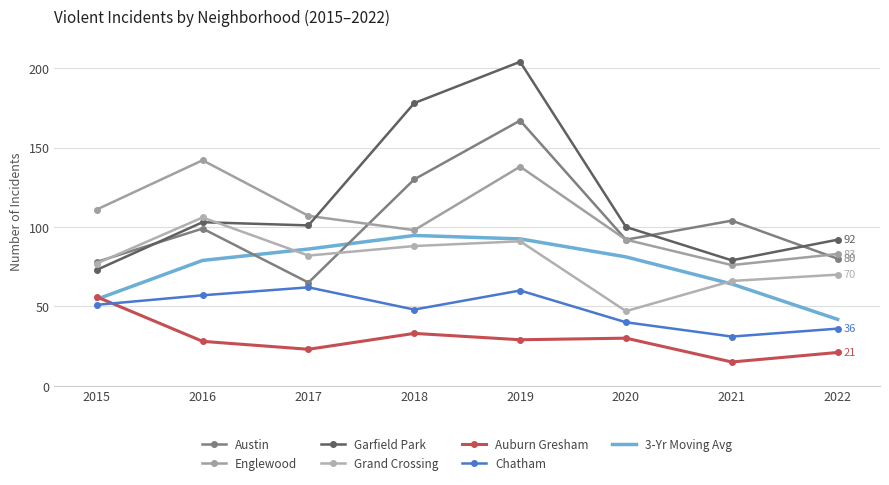

Reading left to right, transcribe all the data shown in this chart.

Austin: 2015=78	2016=99	2017=65	2018=130	2019=167	2020=92	2021=104	2022=80
Englewood: 2015=111	2016=142	2017=107	2018=98	2019=138	2020=92	2021=76	2022=83
Garfield Park: 2015=73	2016=103	2017=101	2018=178	2019=204	2020=100	2021=79	2022=92
Grand Crossing: 2015=77	2016=106	2017=82	2018=88	2019=91	2020=47	2021=66	2022=70
Auburn Gresham: 2015=56	2016=28	2017=23	2018=33	2019=29	2020=30	2021=15	2022=21
Chatham: 2015=51	2016=57	2017=62	2018=48	2019=60	2020=40	2021=31	2022=36